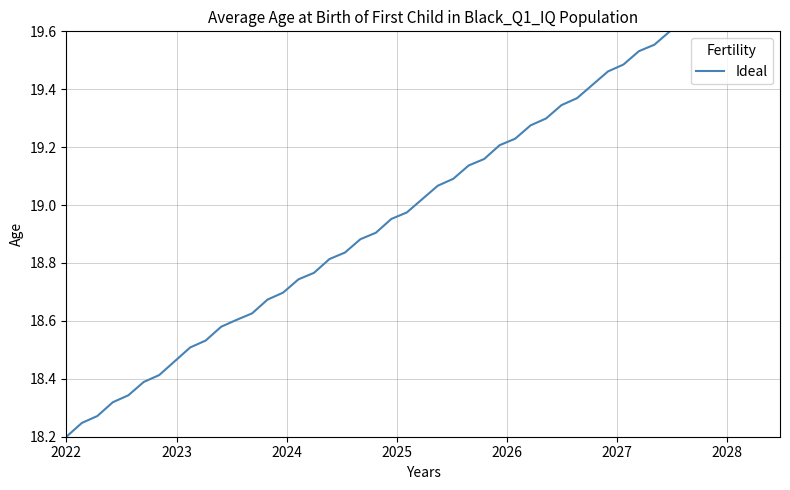

What is the difference between the maximum and minimum values?

1.4